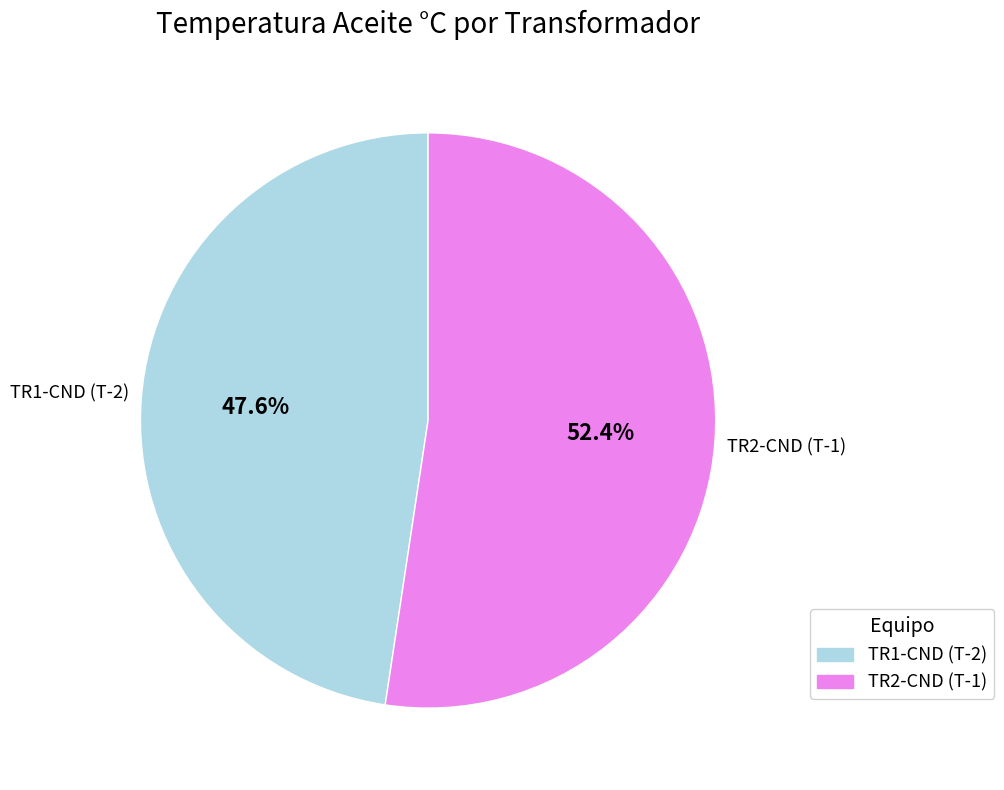

Does any single category account for the majority?

Yes